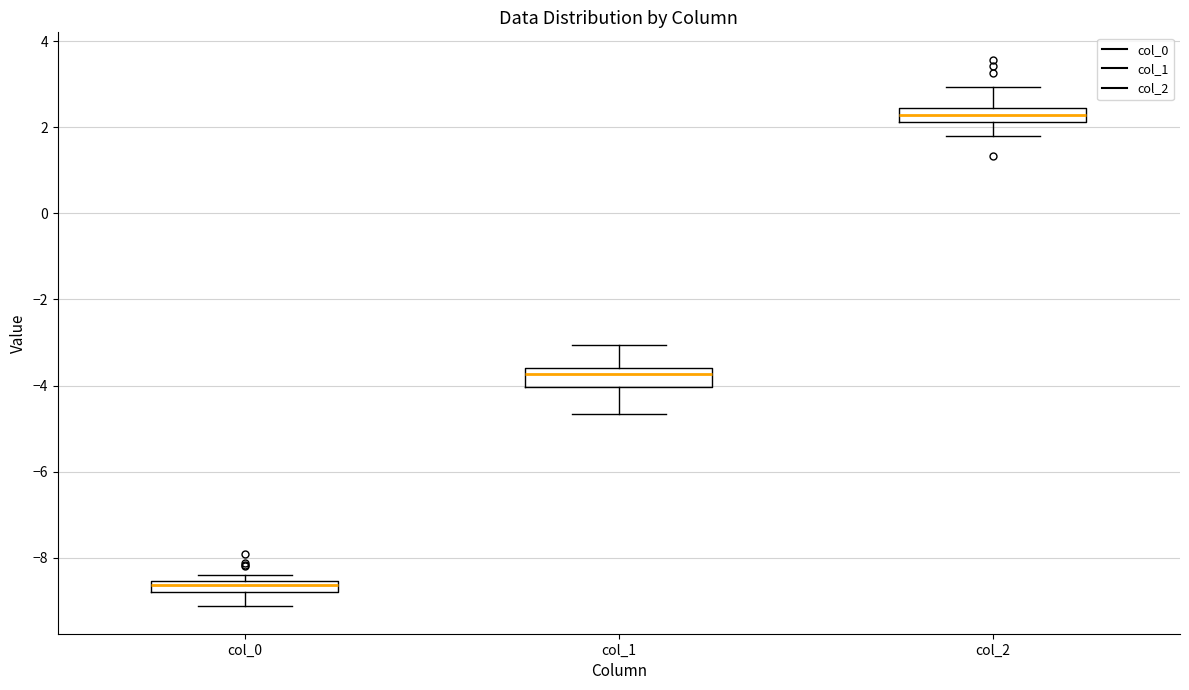

Where is the lower edge of the box for col_1 on the y-axis? The values are not printed on the chart, so give them approximately, as read against the axis.

-4.0